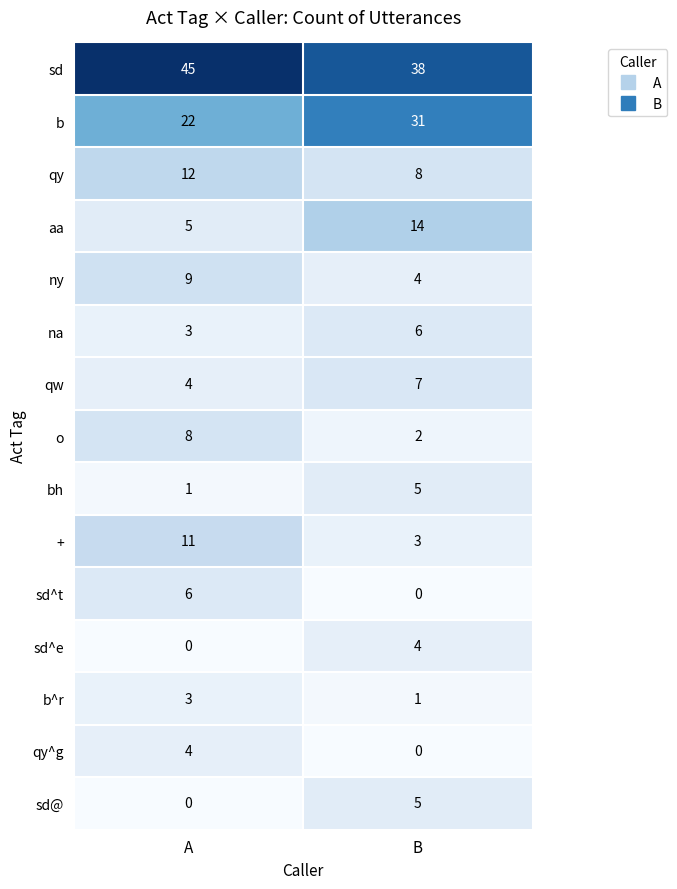

List the labels in order of na value, smallest first.

A, B